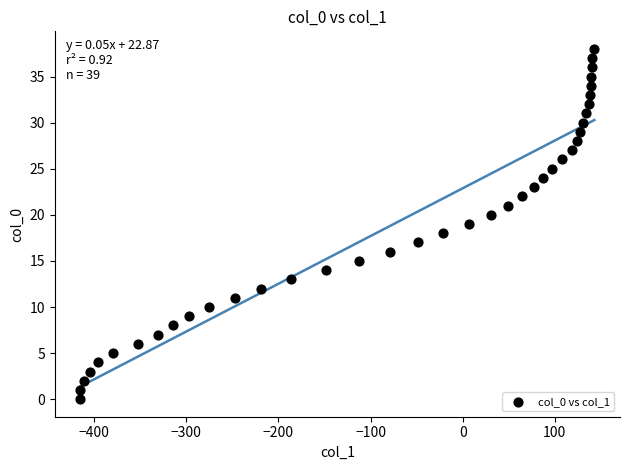

What is the range of X values (max minus min)?

558